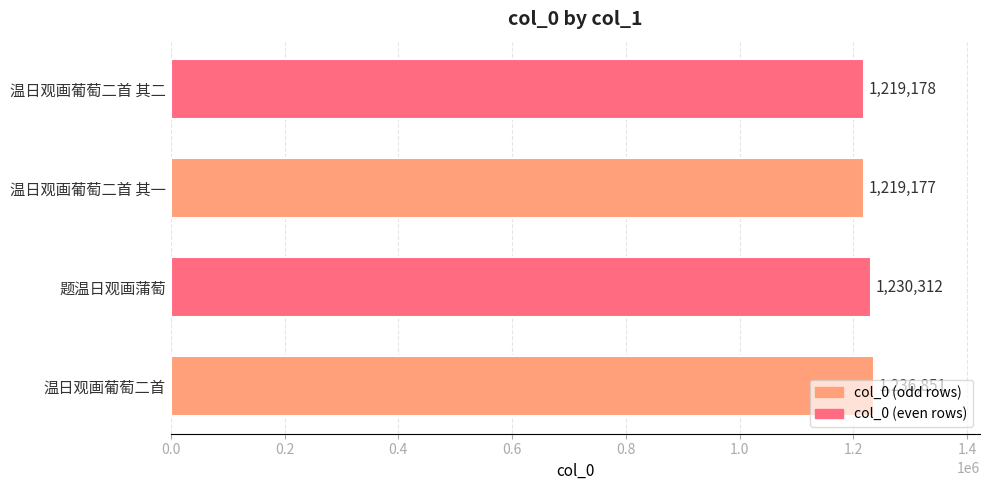

Where is the data nearest to the value 1228014?

题温日观画蒲萄